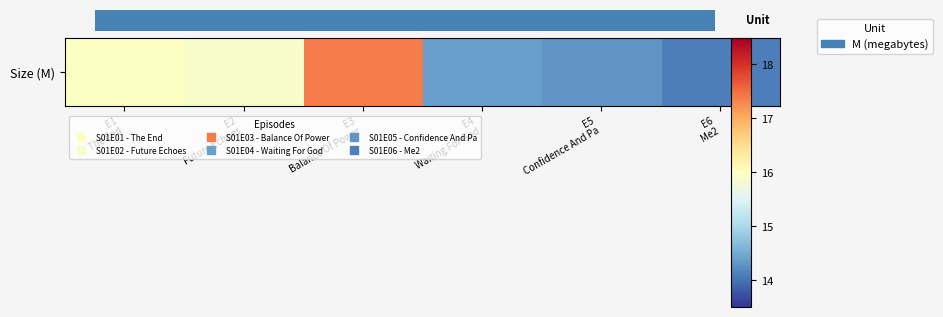

What value does the data have at E4
Waiting For God?

14.4